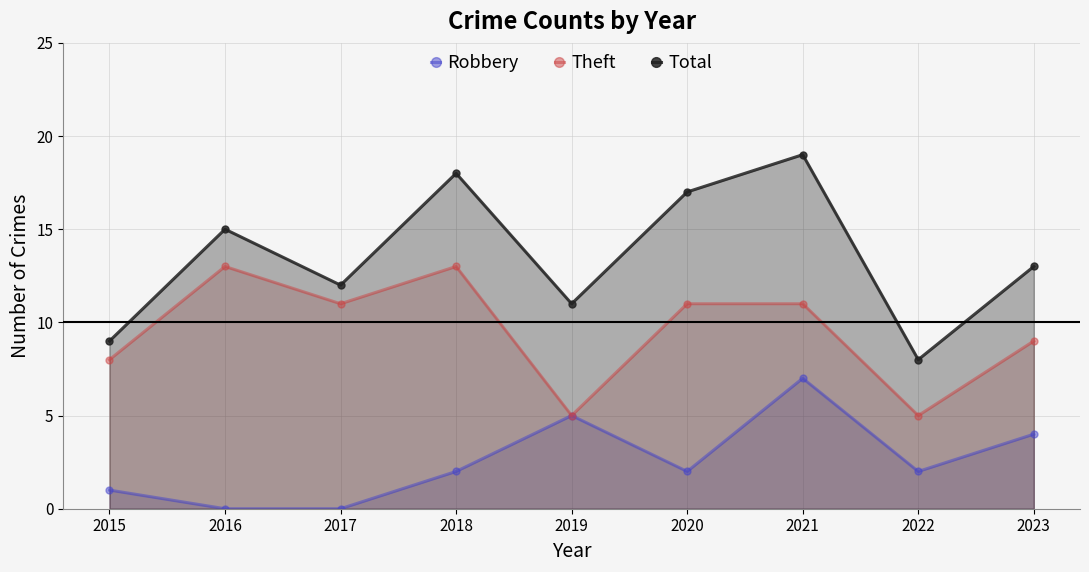

List the series in order of their peak value, lowest first.

Robbery, Theft, Total